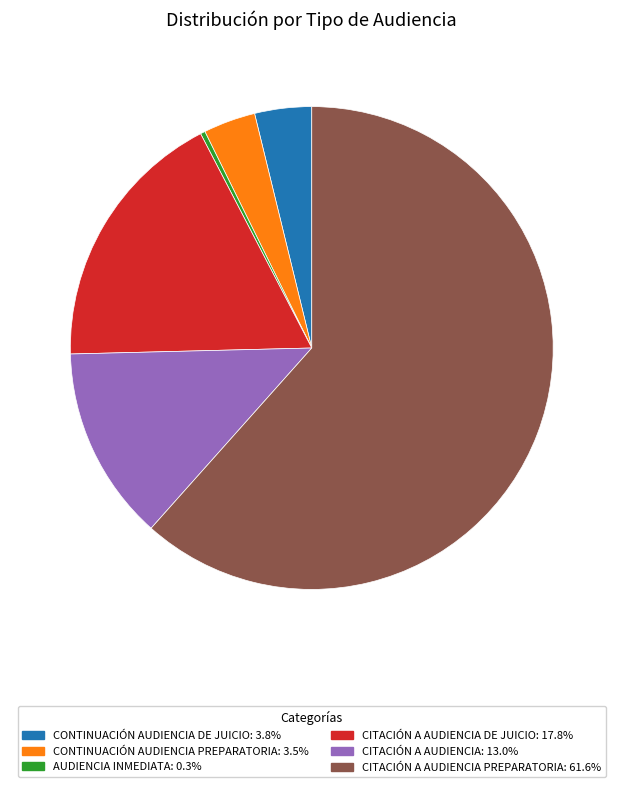

Is there a majority slice in this chart?

Yes